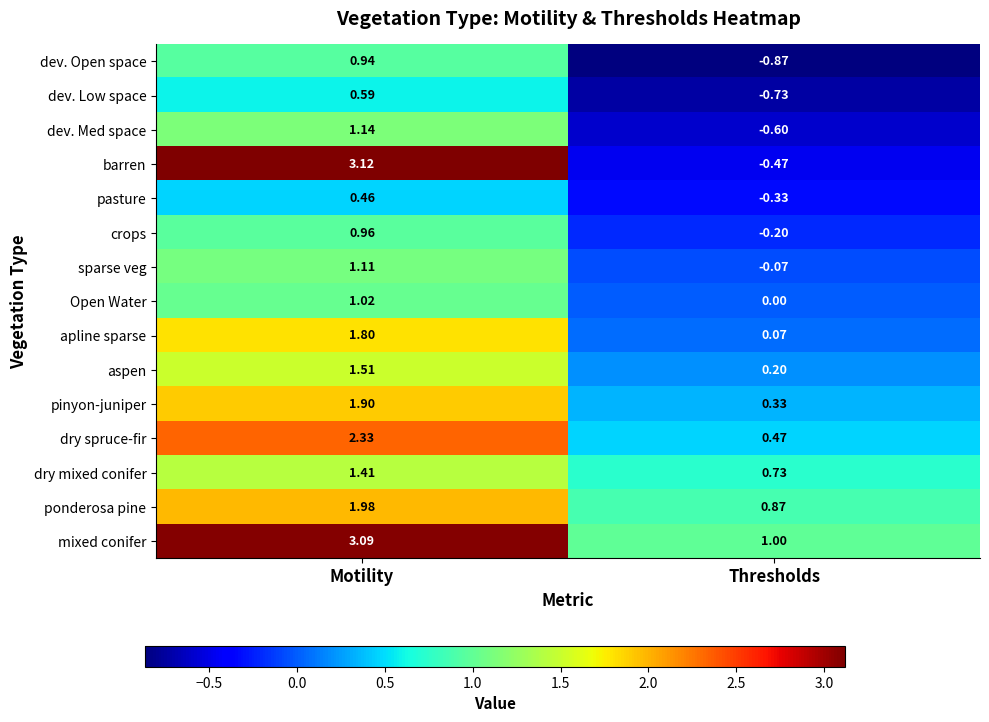

At which label does mixed conifer reach its minimum?

Thresholds